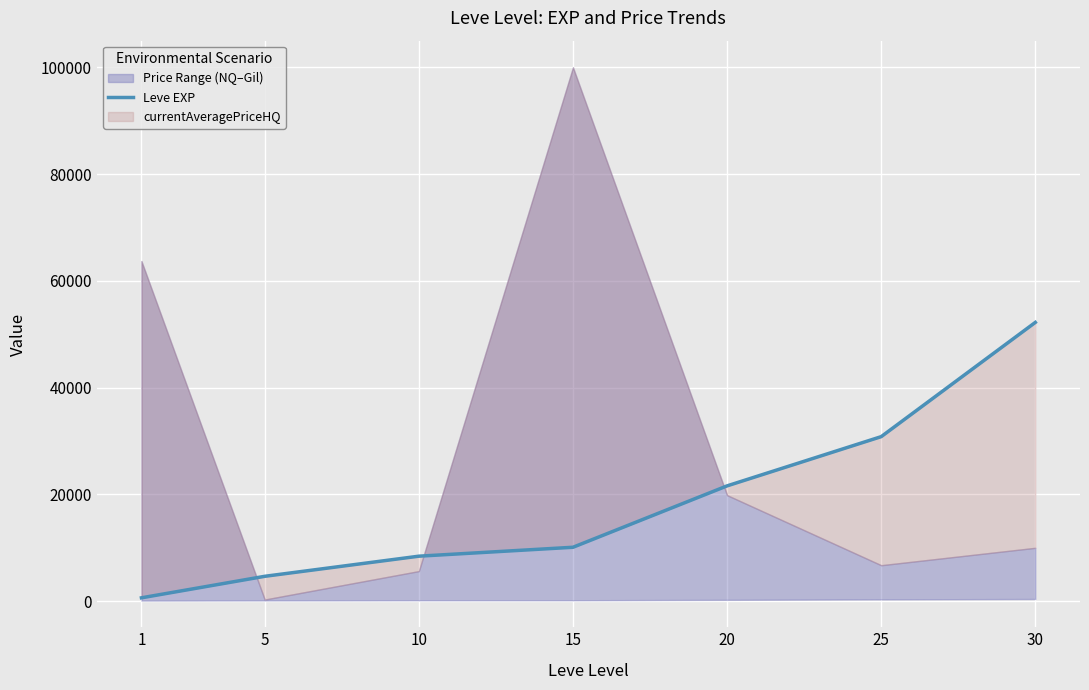

How many values exceed 10100?

3